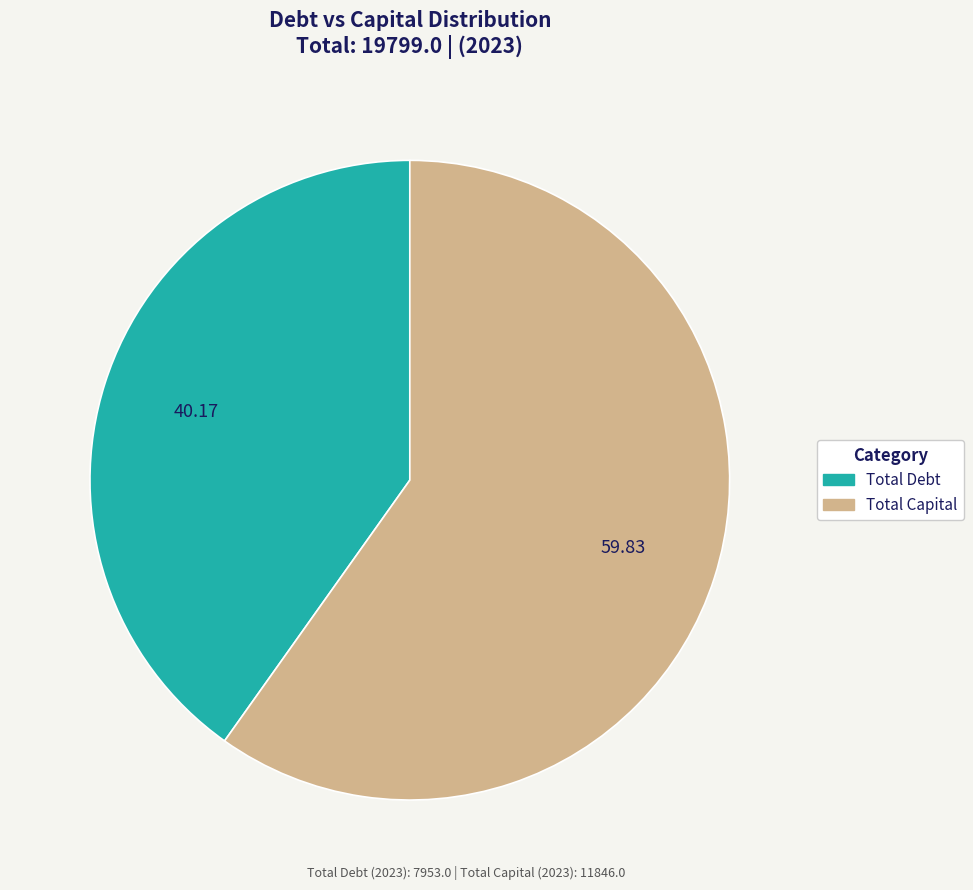

Is there any slice that represents more than half of the pie?

Yes